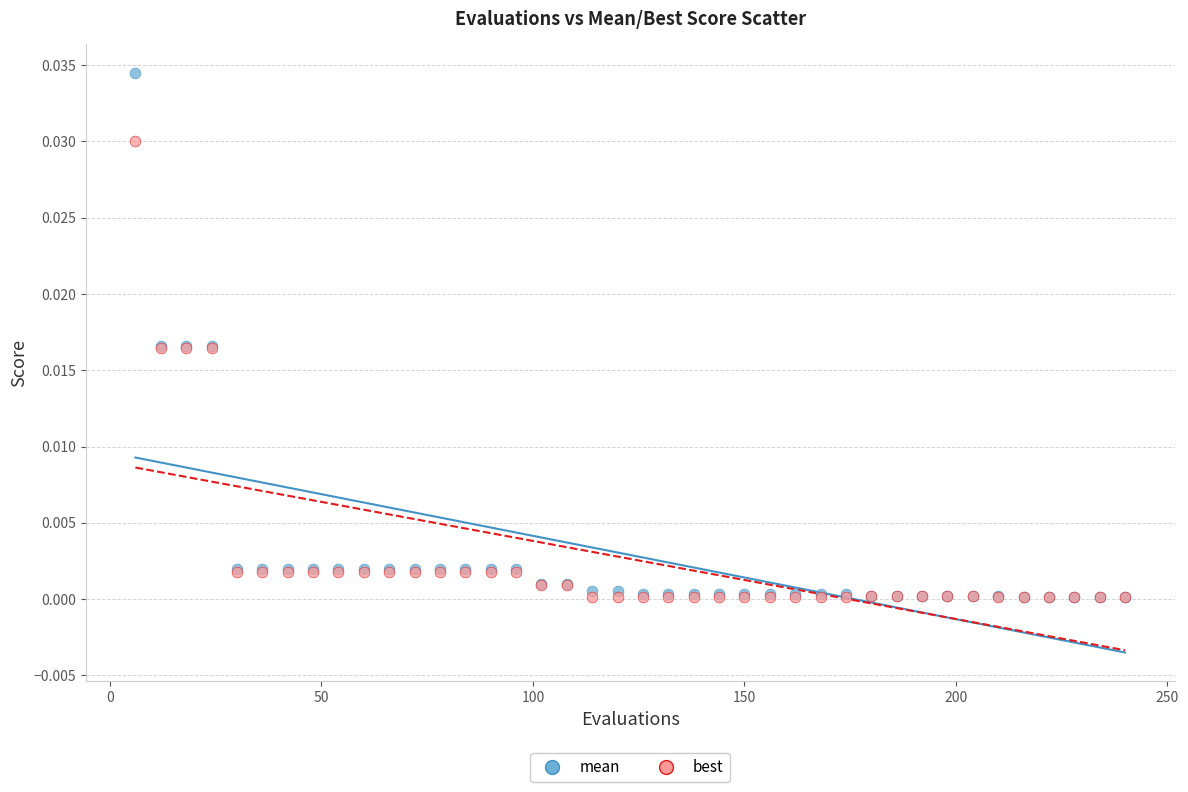

What are all the series names shown in the legend?

mean, best